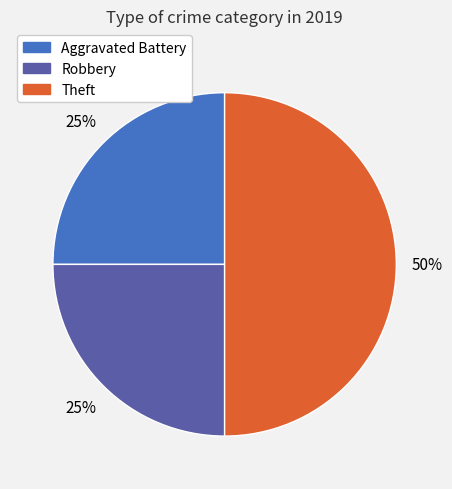

What is the largest slice in the pie chart?

Theft